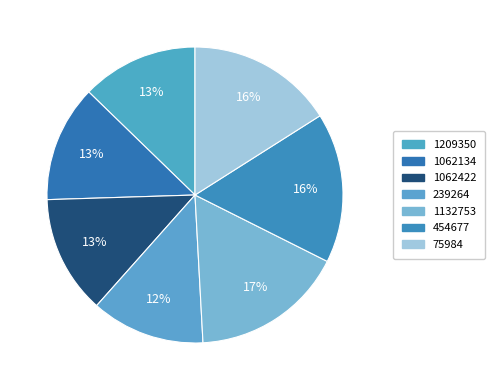

Which slice is the largest?

1132753